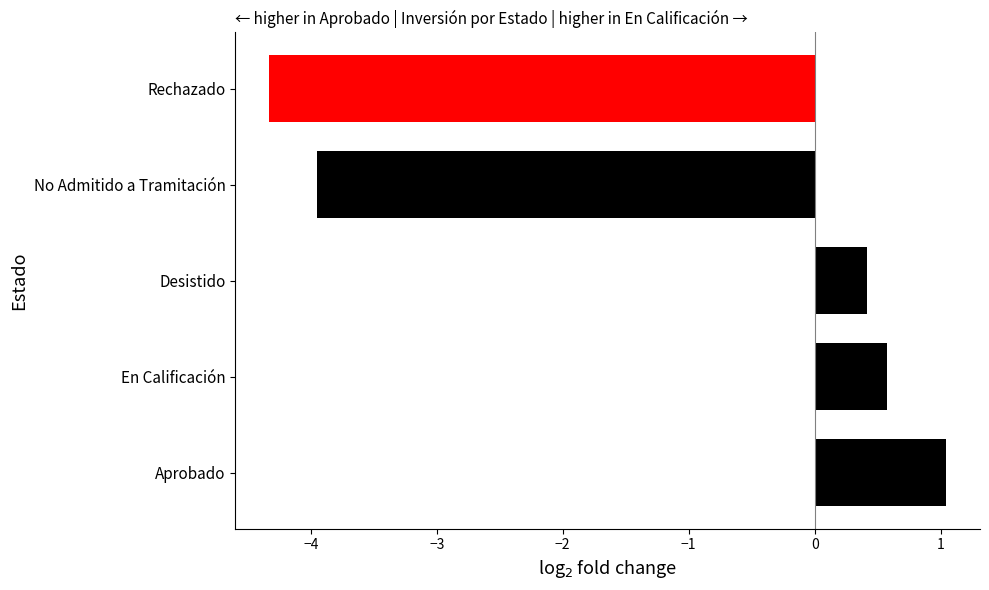

Which label corresponds to the smallest value in the chart?

Rechazado